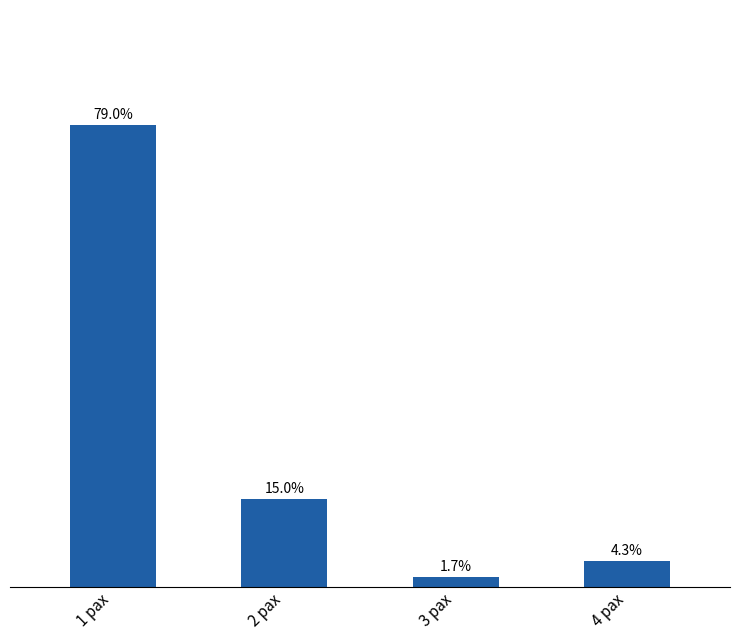

List the labels in order of value, smallest first.

3 pax, 4 pax, 2 pax, 1 pax